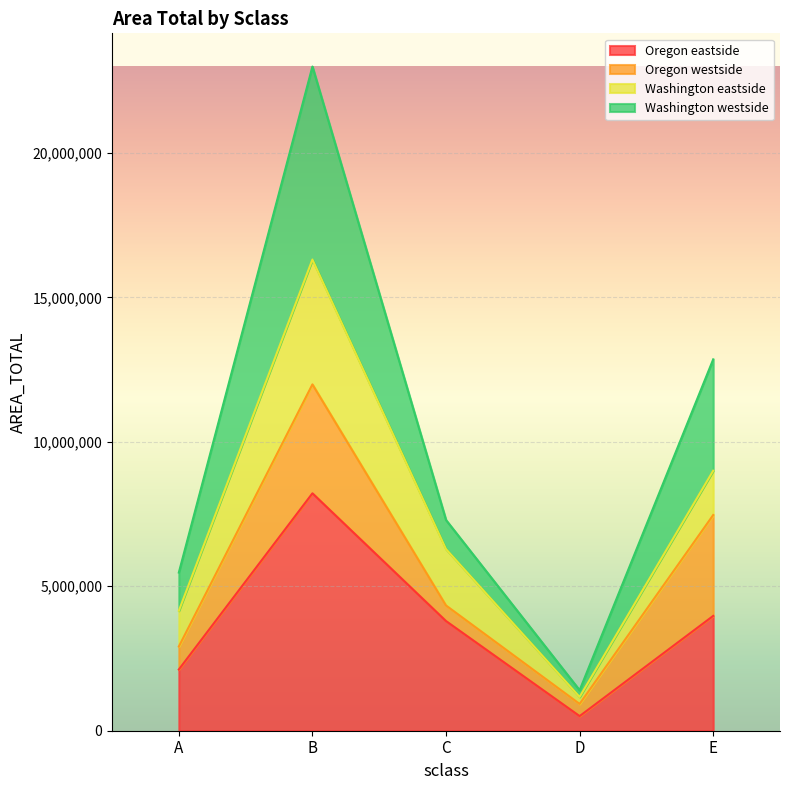

What is the value of the Oregon eastside point at the 5th from the left?

3974508.2